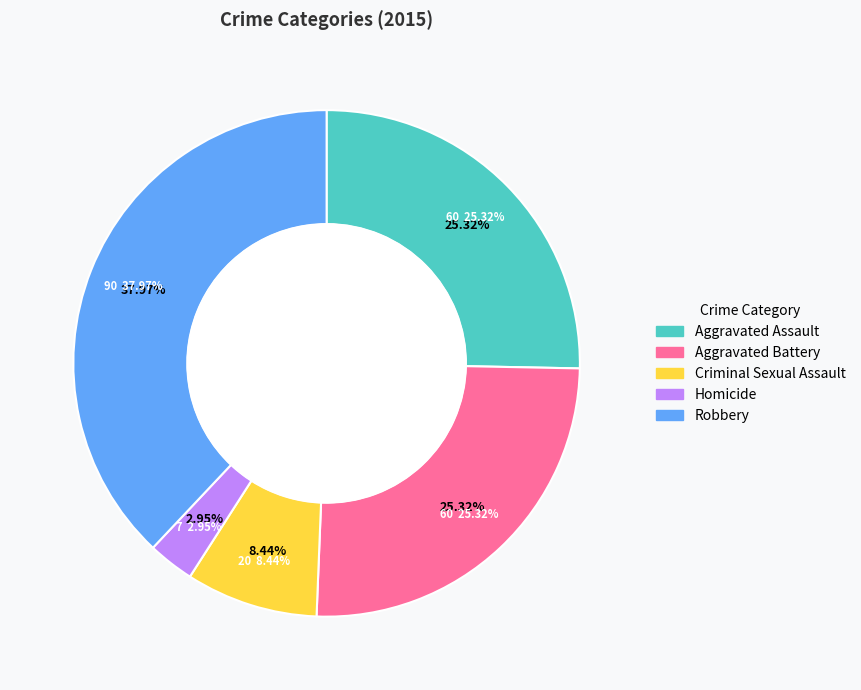

Which category has the biggest portion of the pie?

Robbery